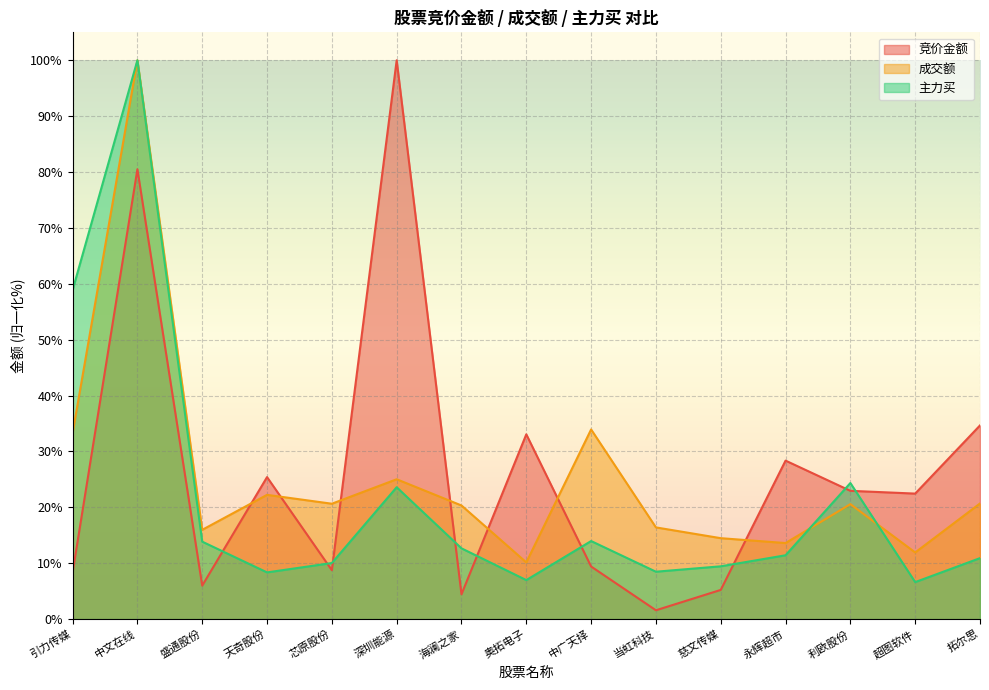

The 竞价金额 series shows 9.4 at 中广天择. True or false?

True